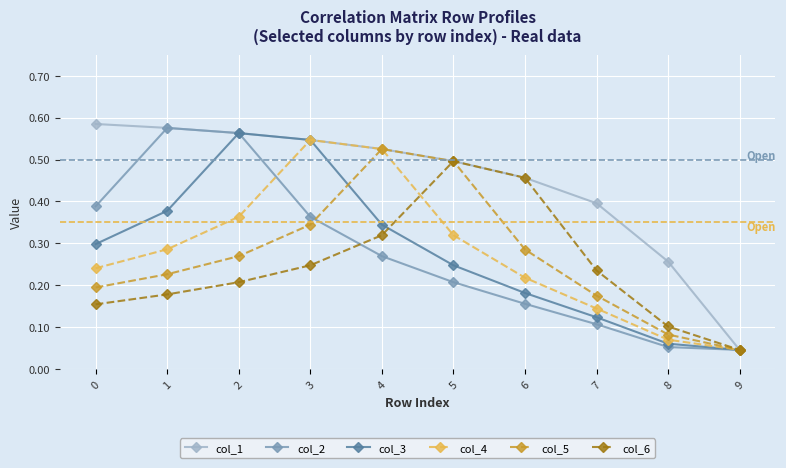

Between 0 and 3, which series saw the biggest shift?

col_4